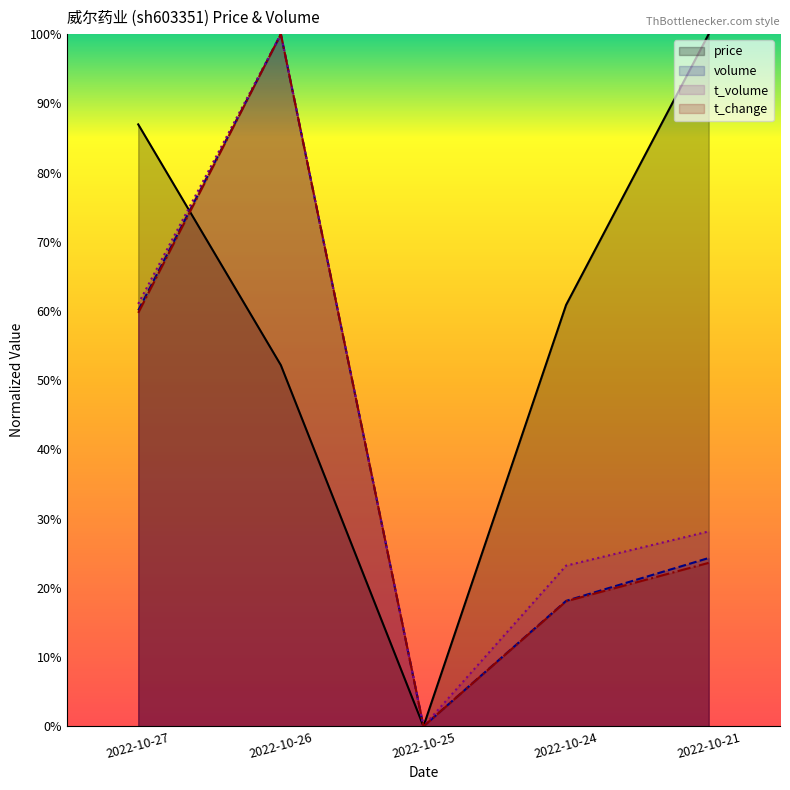

Which series changed the most between 2022-10-26 and 2022-10-24?

t_change